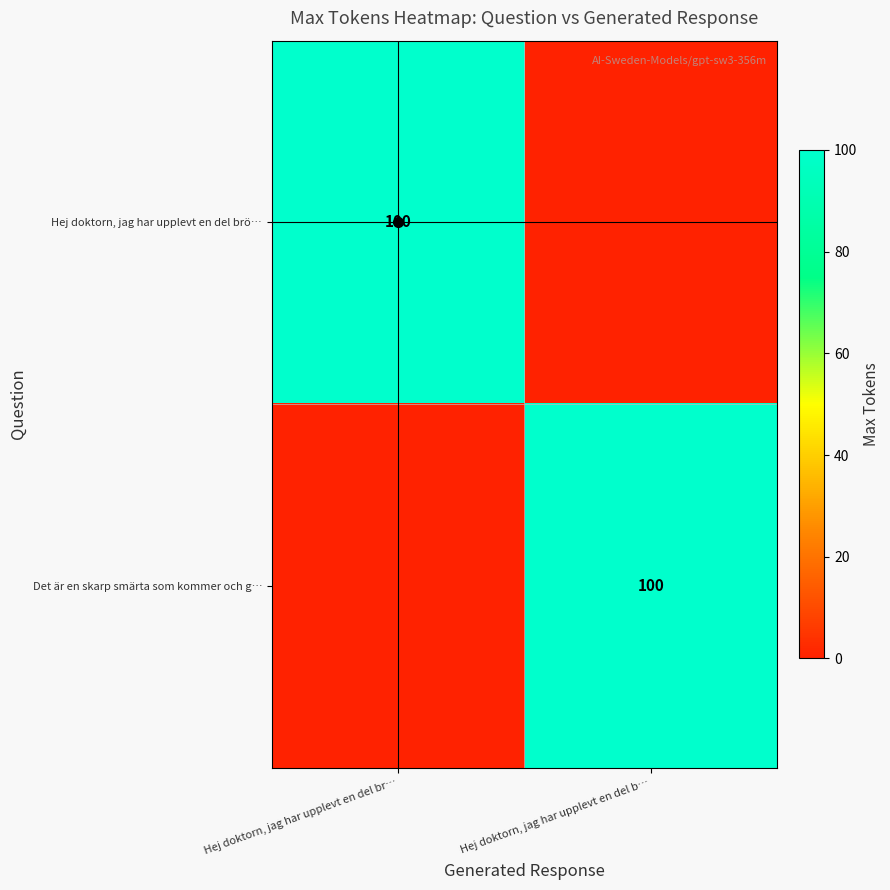

The Hej doktorn, jag har upplevt en del brö… series shows 100 at  Hej doktorn, jag har upplevt en del br…. True or false?

True